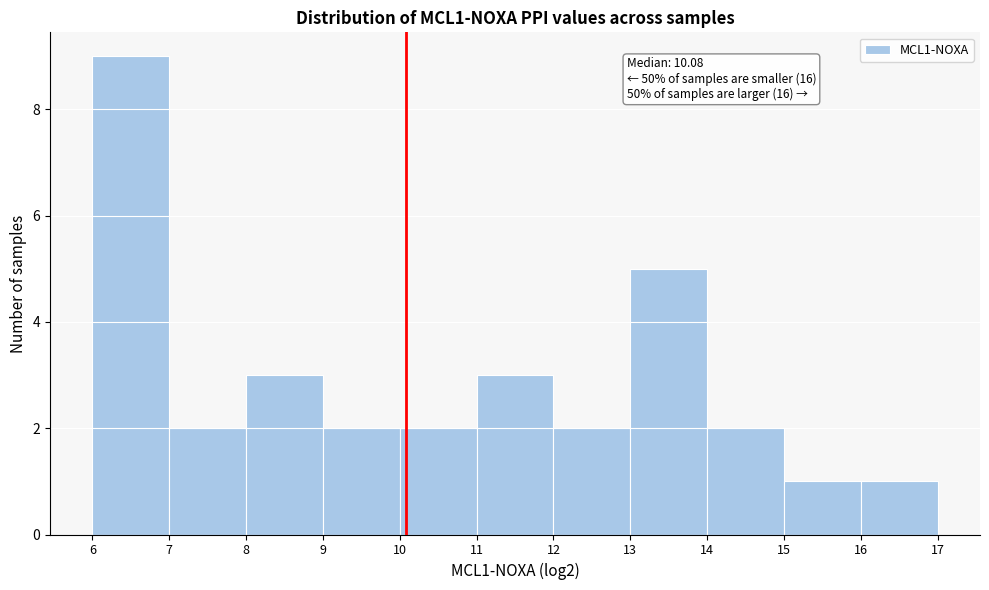

Which range on the x-axis has the tallest bar?

6 to 7